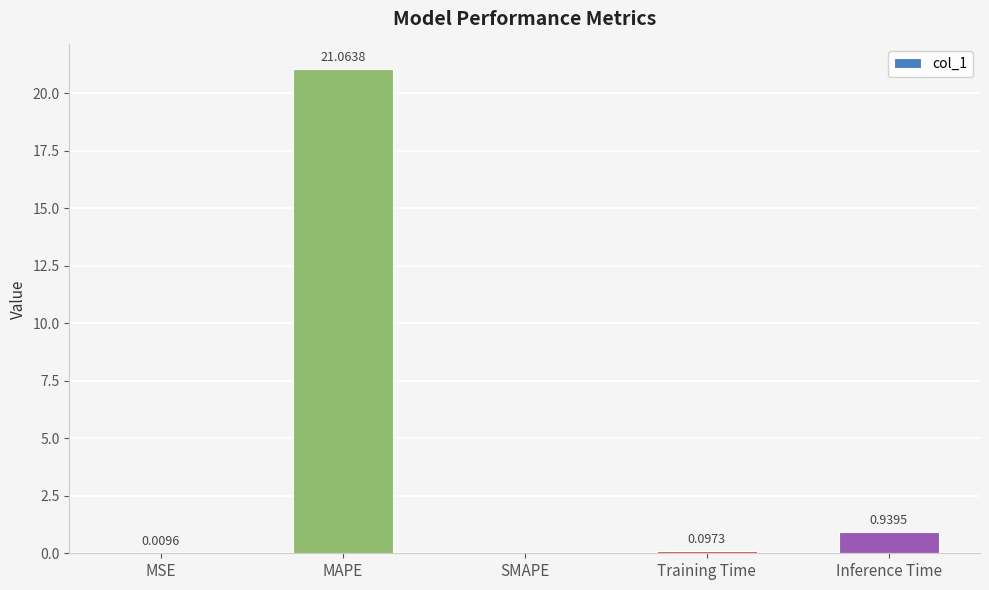

Which label corresponds to the largest value in the chart?

MAPE